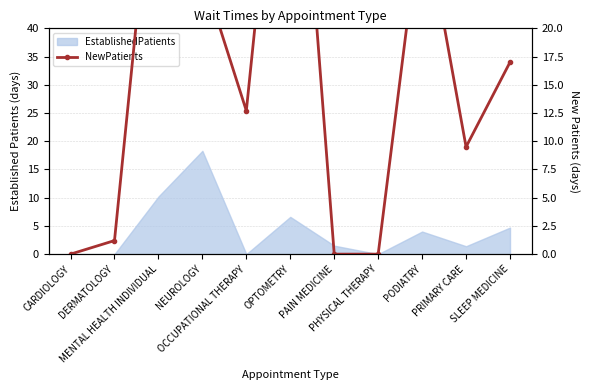

How many positive values are there?

8